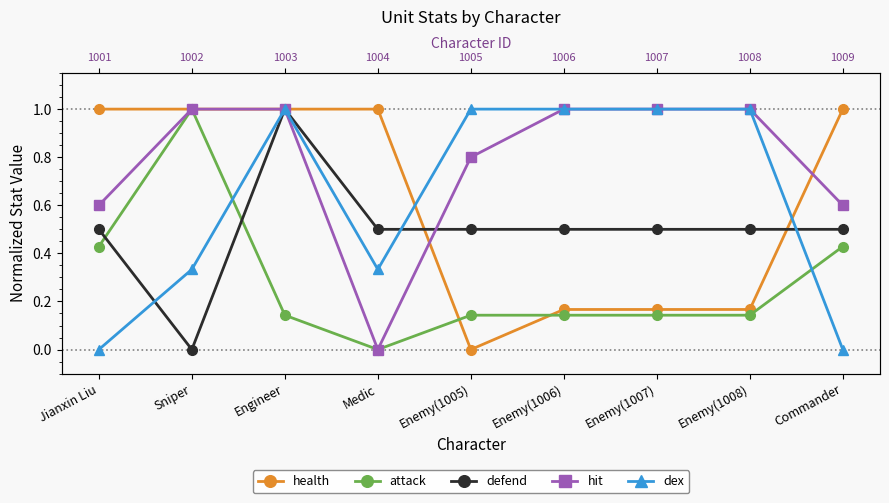

At which category is the sum across all series the highest?

Engineer